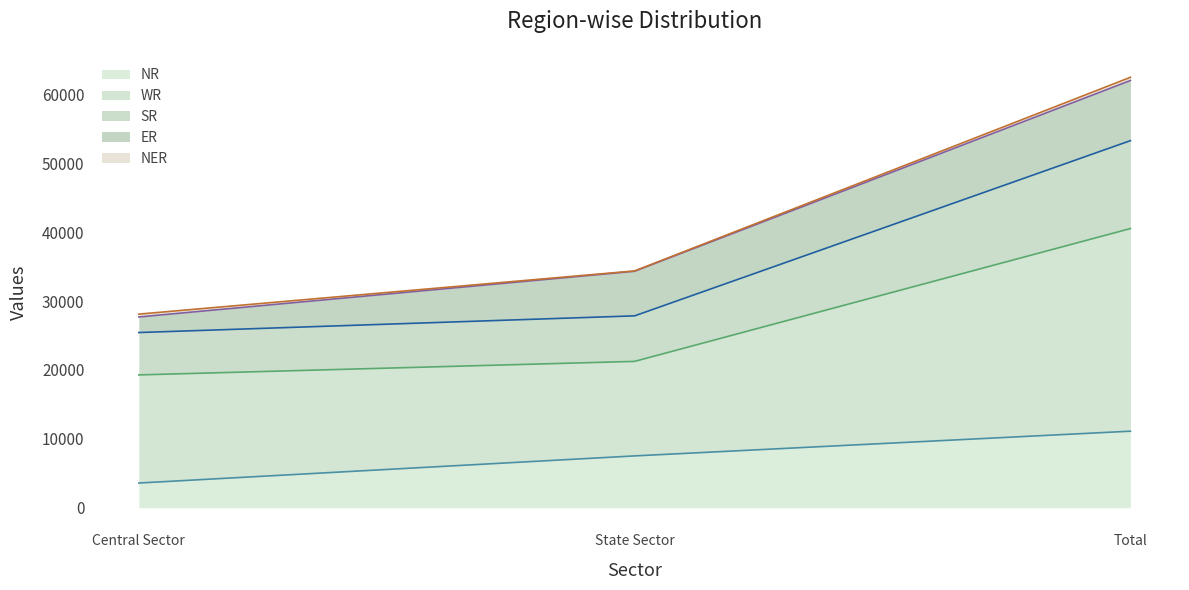

At which label is SR closest to 29908?

State Sector